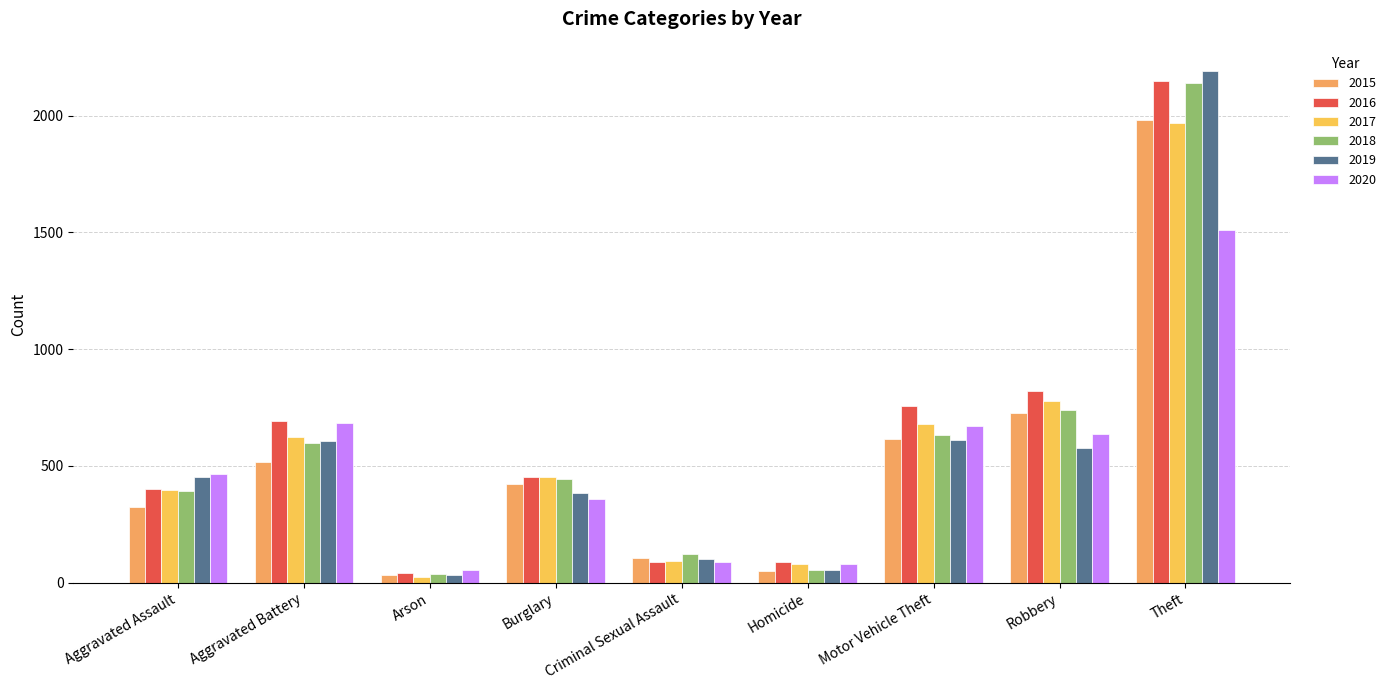

How many groups of bars are there?

9